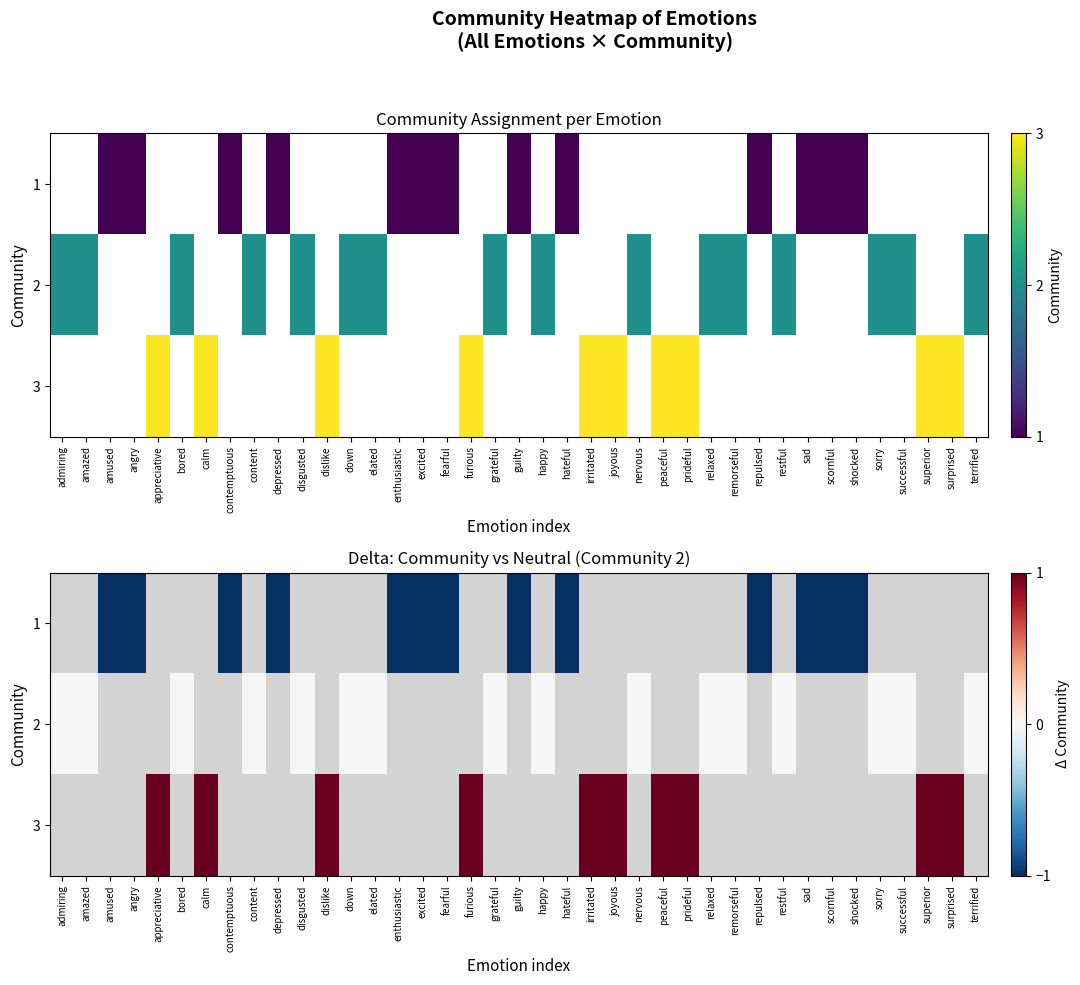

Which series has the widest spread of values?

2